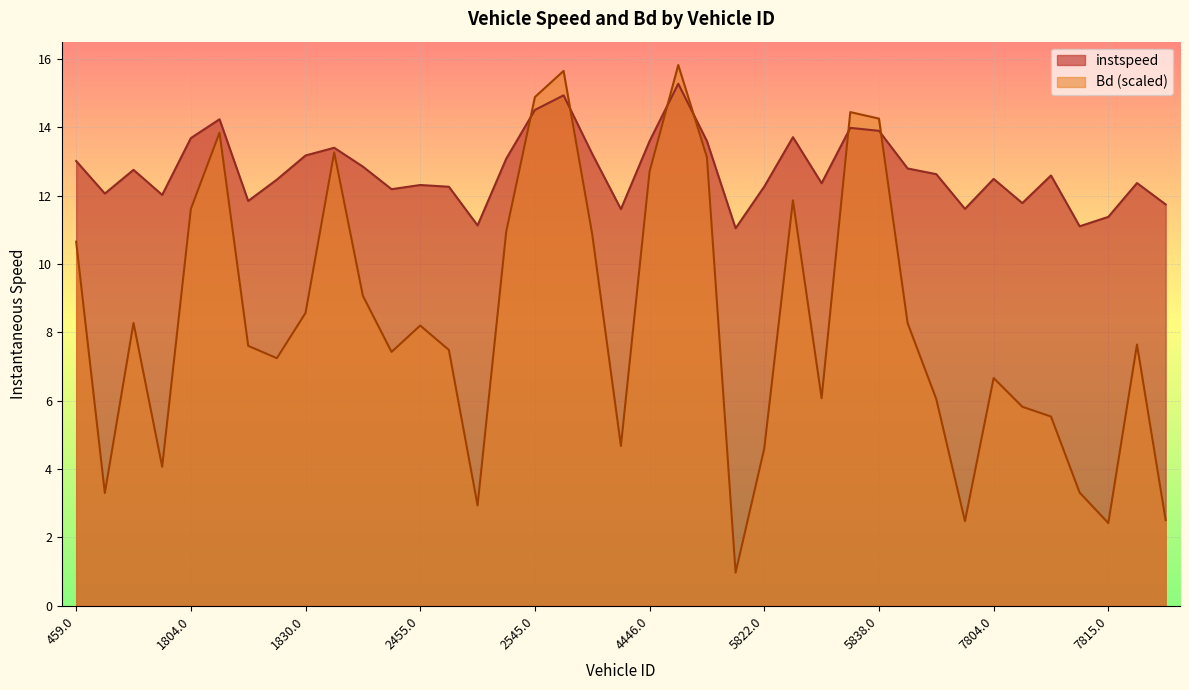

What is the label of the 7th point from the right?

7804.0